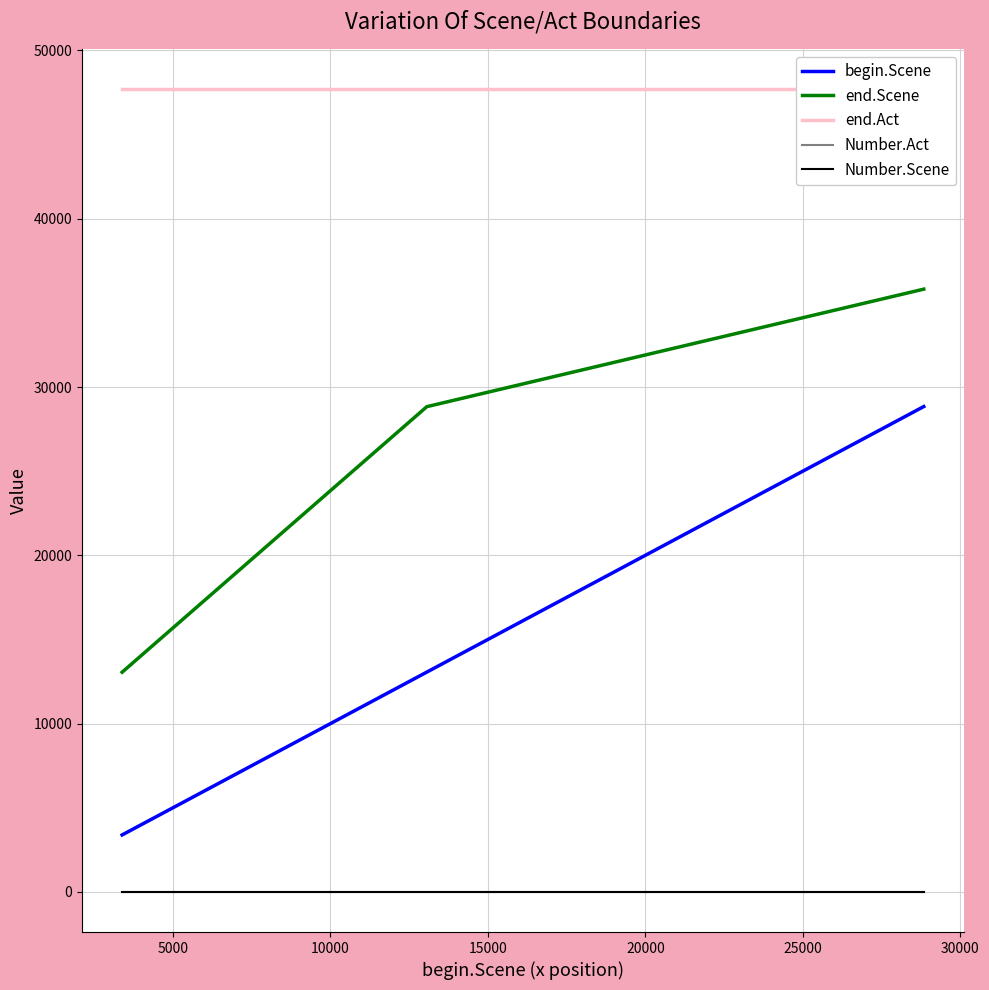

Is it true that begin.Scene equals 6631 at 5000?

False